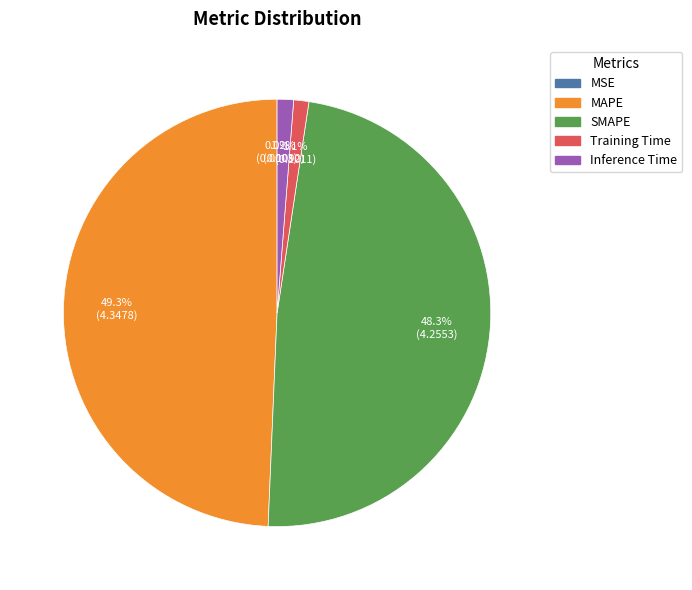

Is there any slice that represents more than half of the pie?

No